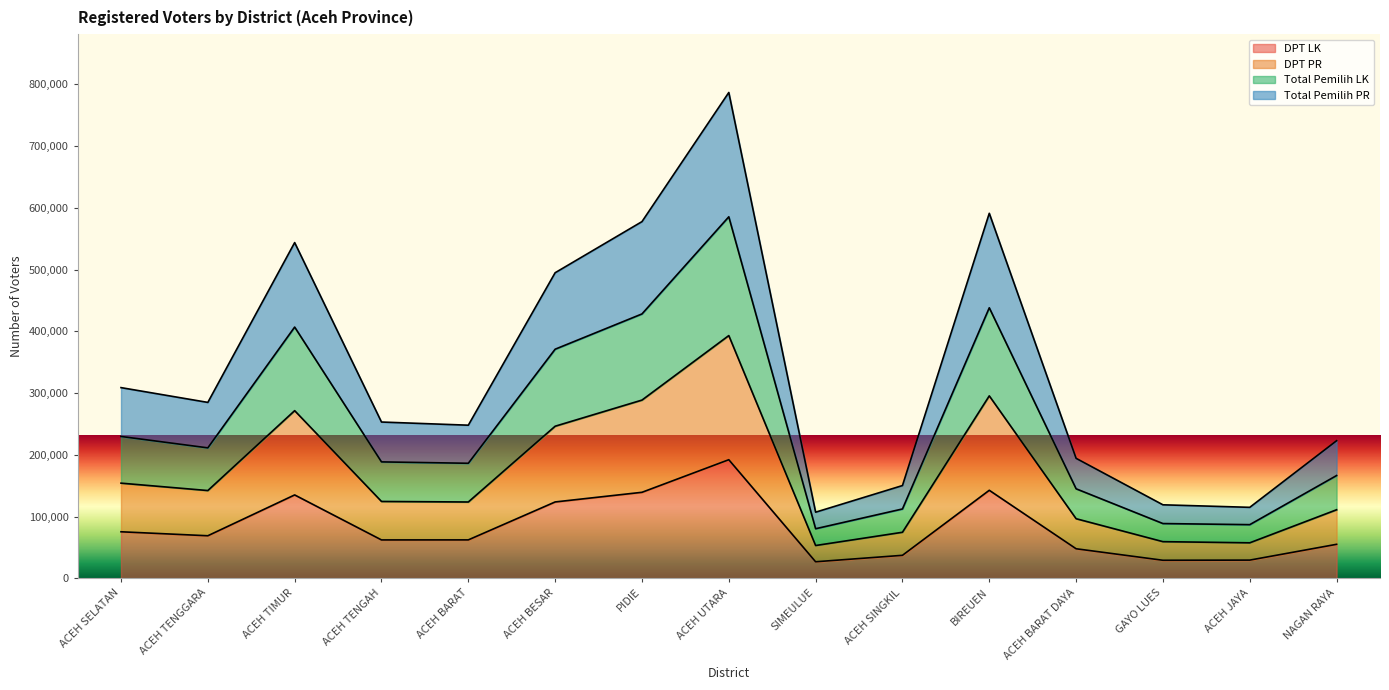

At which label does Total Pemilih PR first exceed 253108?

ACEH SELATAN